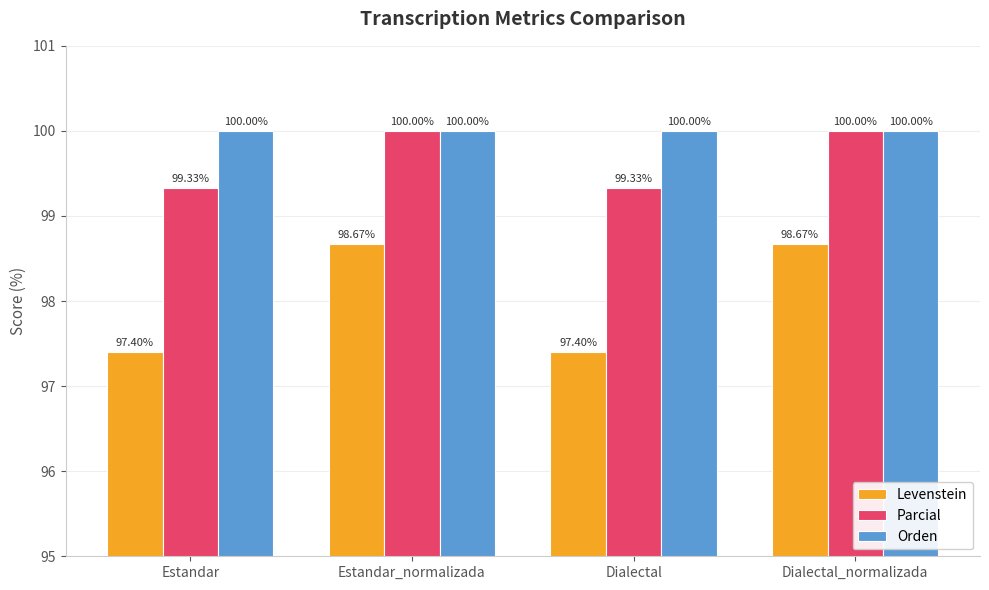

Rank the series by their average value, from lowest to highest.

Levenstein, Parcial, Orden